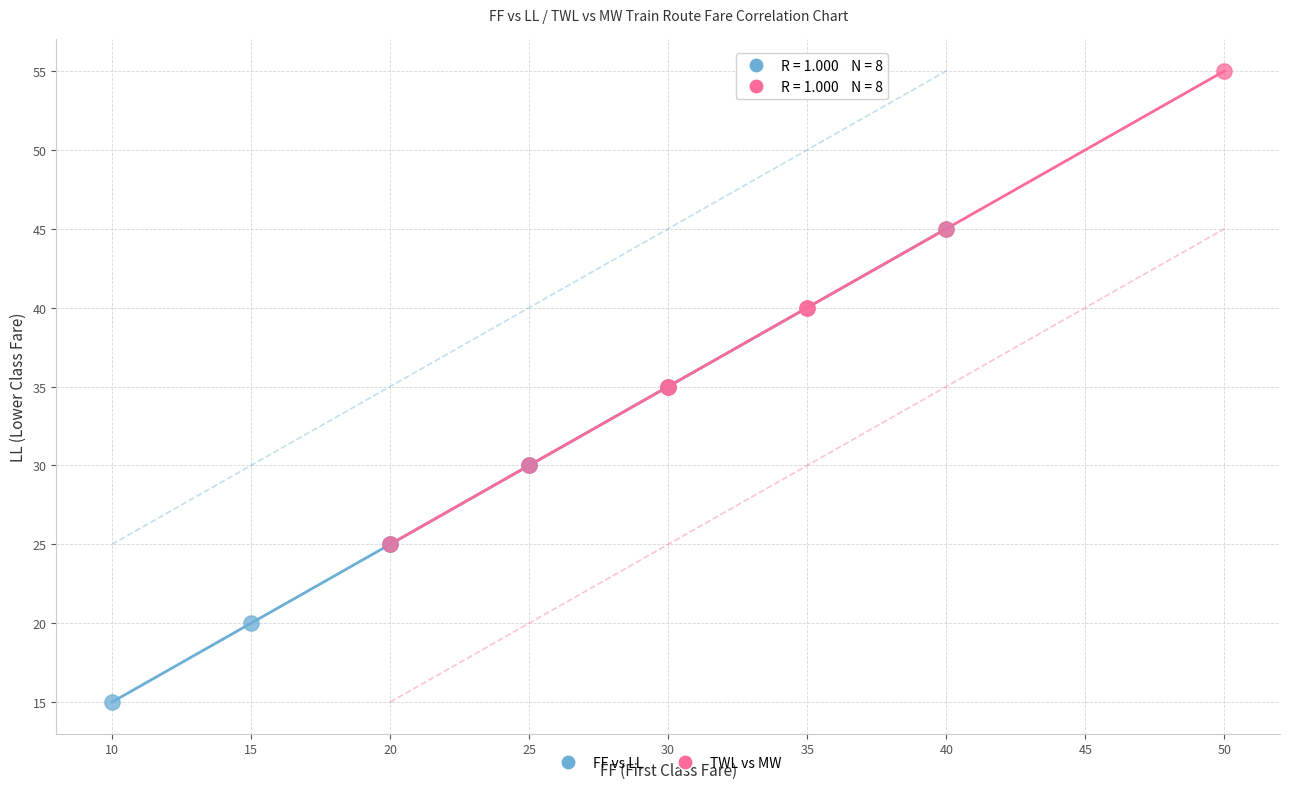

Which series reaches the maximum Y coordinate?

TWL vs MW